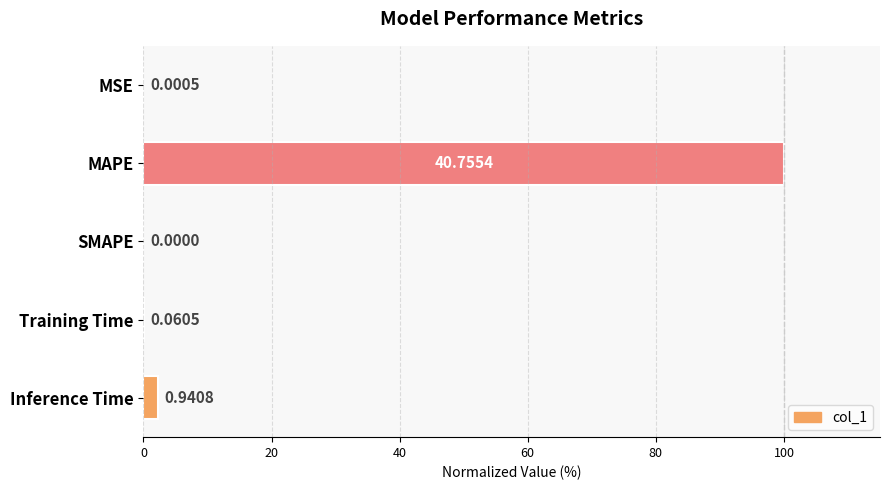

What is the average value?

20.5